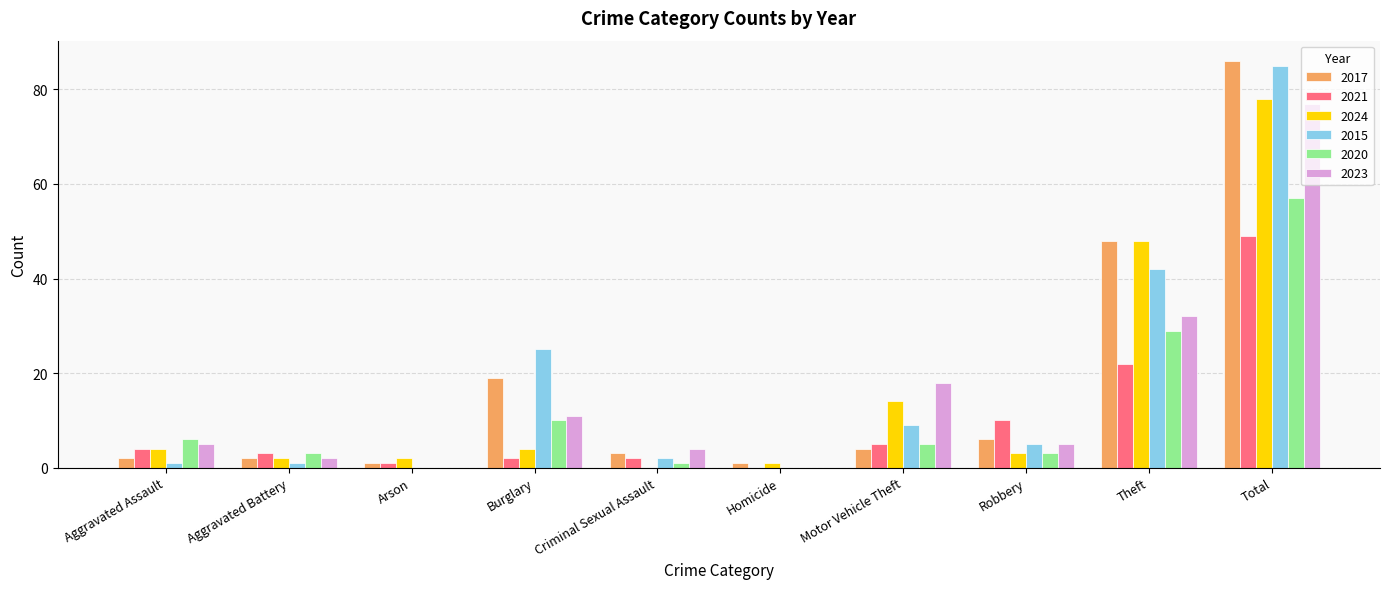

What is the sum of all 2017 values?

172